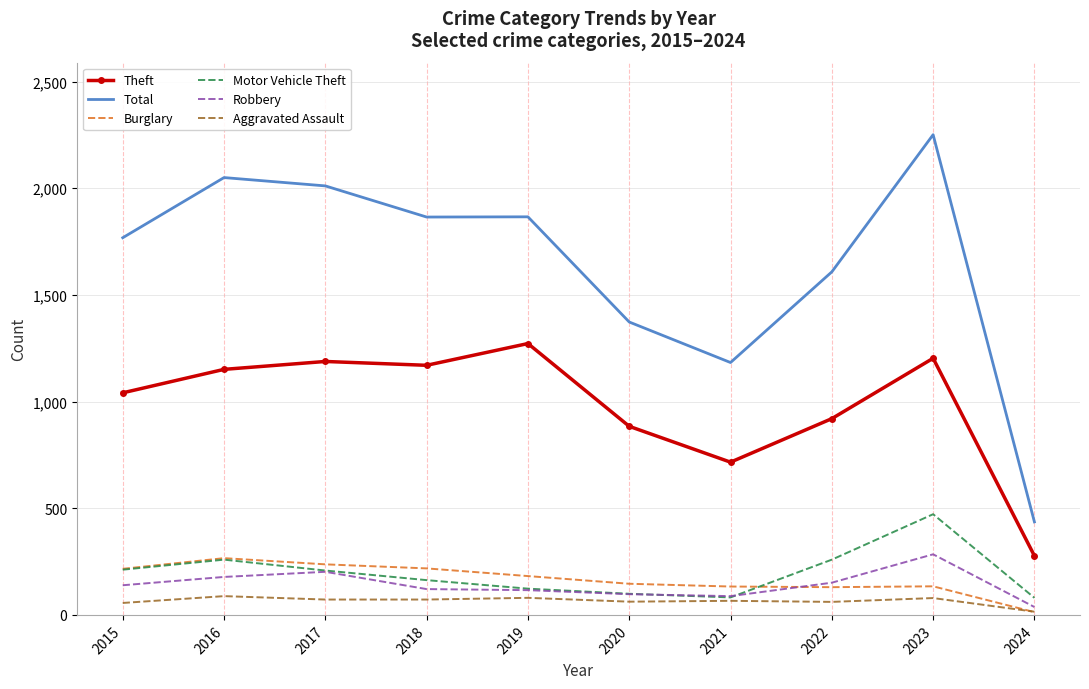

What value does the Robbery series have at 2018, to the nearest 50?

100